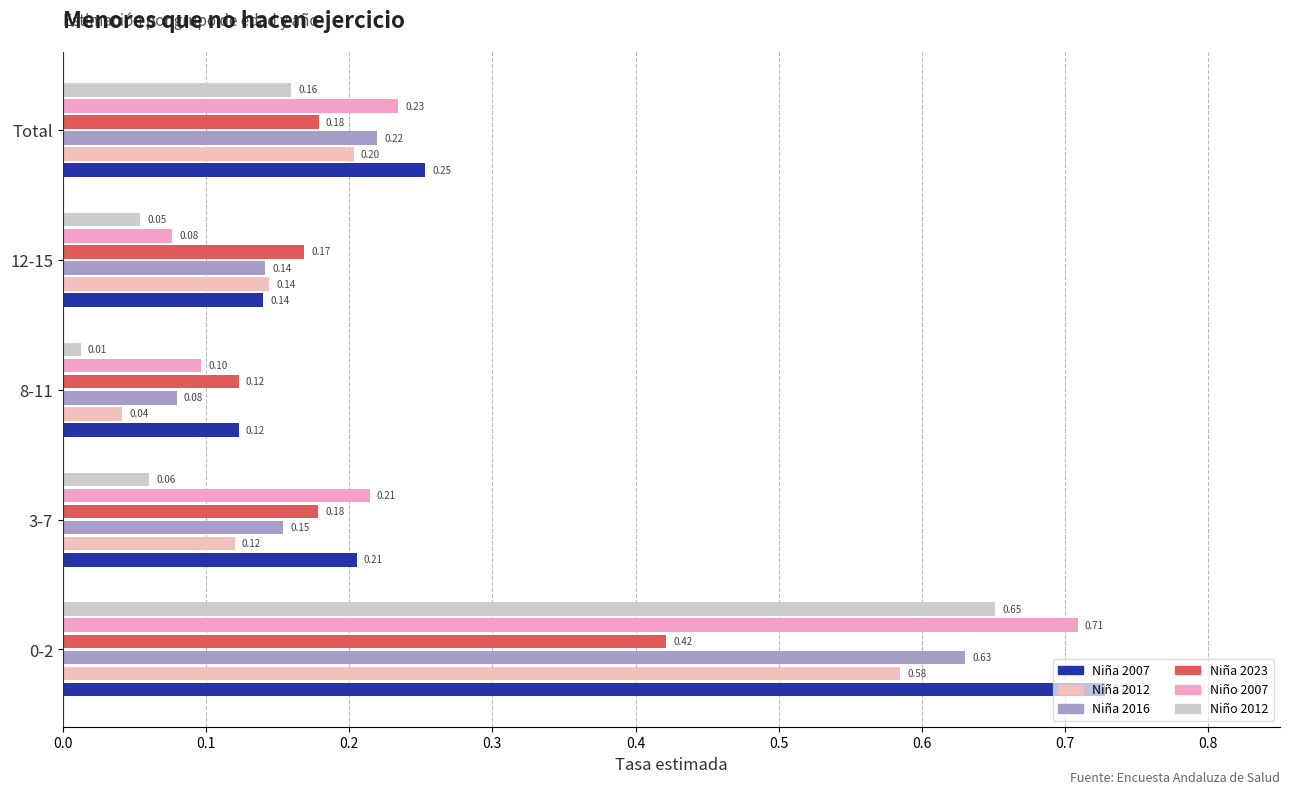

How many distinct data groups are displayed?

6